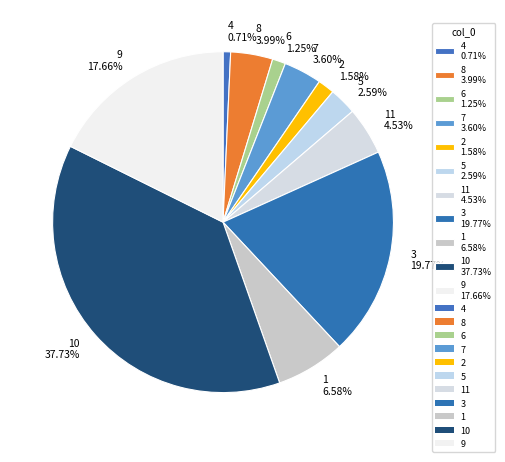

Is the sum of 6 1.25% and 1 6.58% greater than half?

No